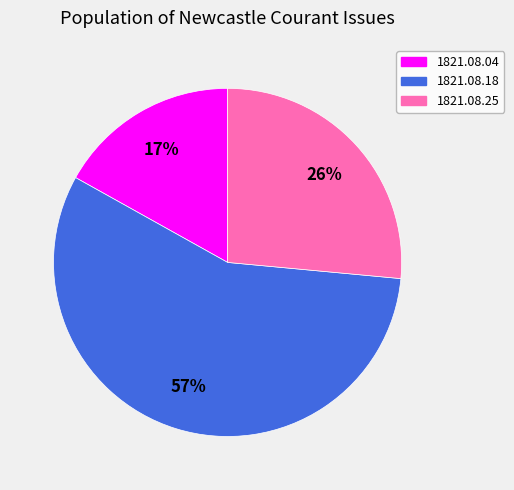

To the nearest percent, what is the difference between the largest and smallest slice percentages?

40%